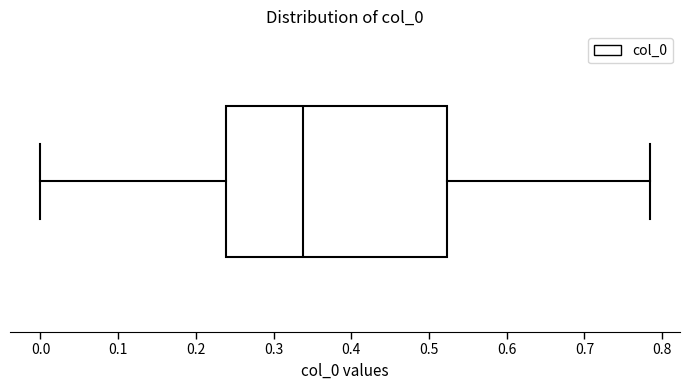

Read this box plot against the x-axis: the position of the median line, the range covered by the box, and the ends of both whiskers. The values are not printed on the chart, so give them approximately, as read against the axis.

median 0.34, box 0.24 to 0.52, whiskers 0.00 to 0.78